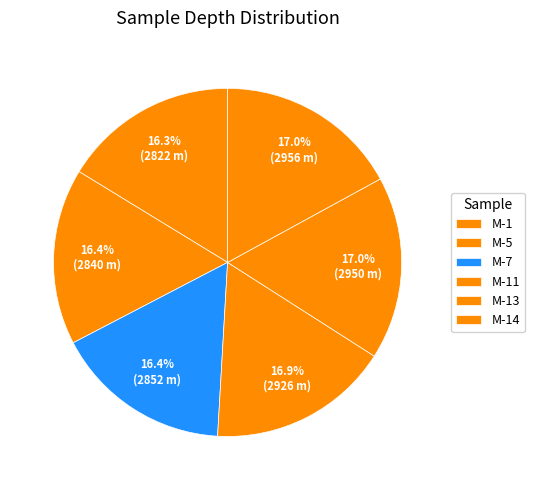

To the nearest percent, what percentage of the pie is M-14?

17%